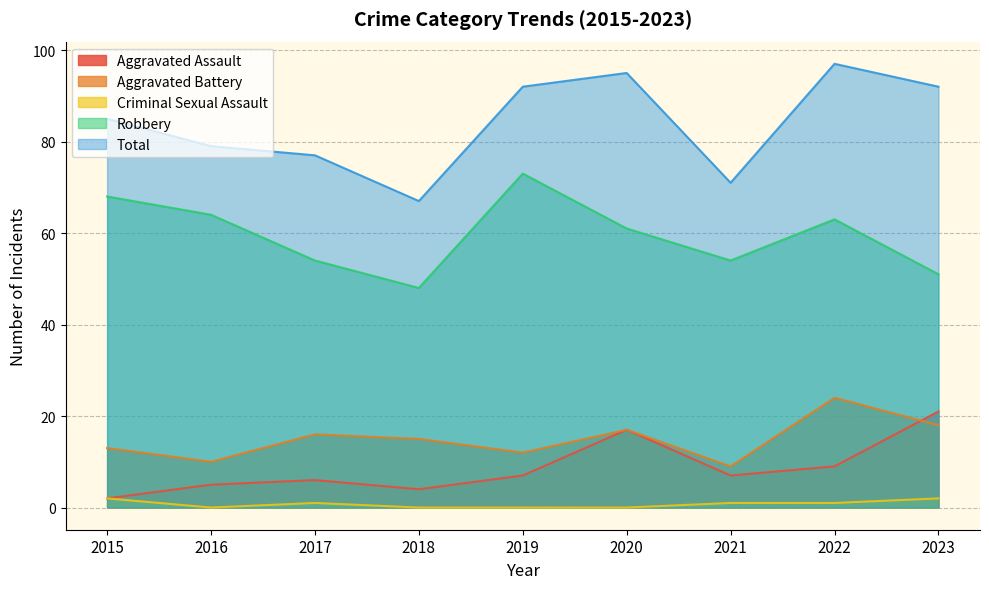

Which series has the largest total across all categories?

Total